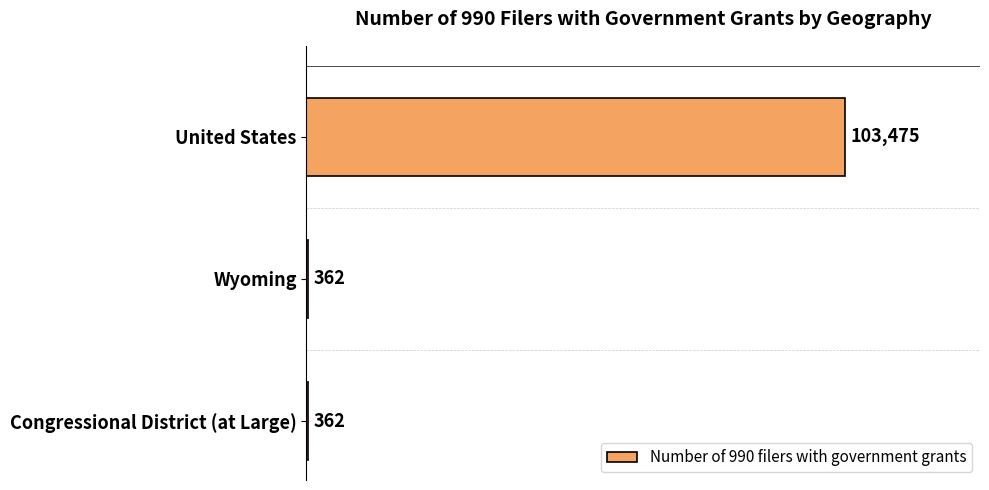

Does the chart contain stacked bars?

No